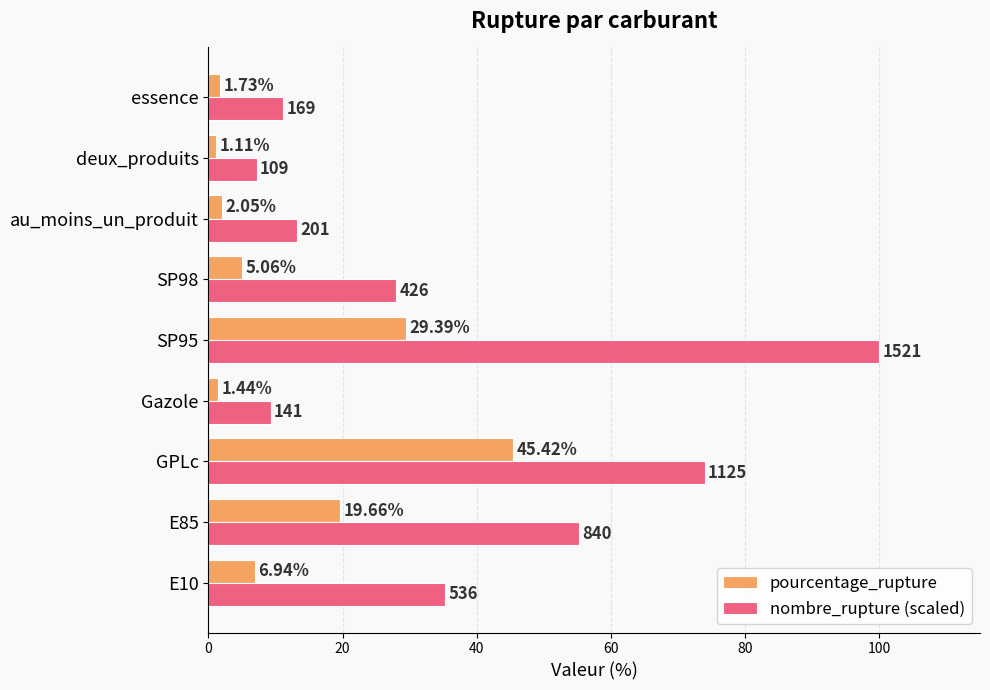

Between E10 and SP98, which series saw the biggest shift?

nombre_rupture (scaled)